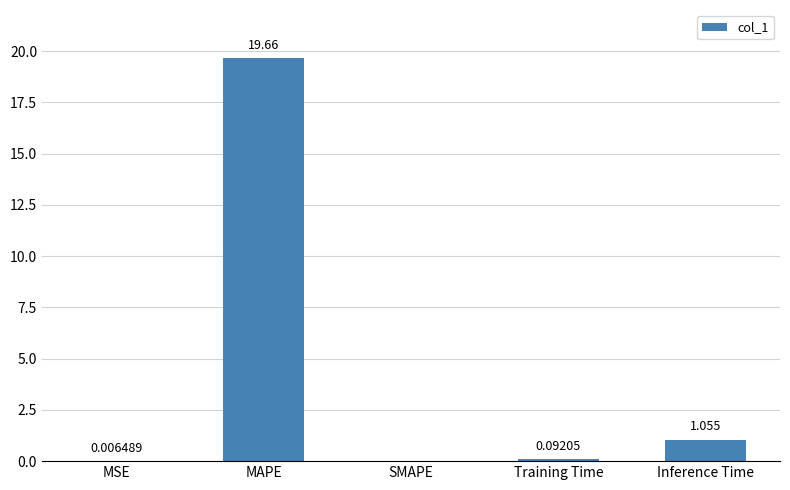

Where is the data nearest to the value 9?

Inference Time